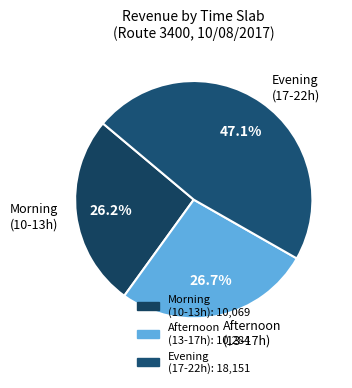

Which has a higher value, Afternoon (13-17h) or Morning (10-13h)?

Afternoon (13-17h)